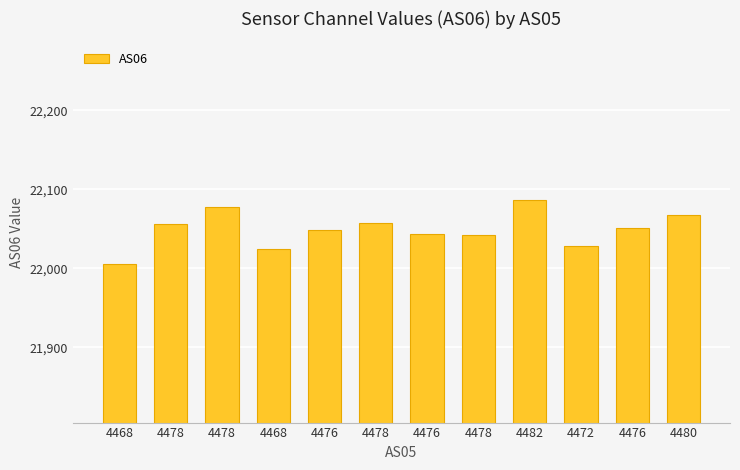

Where is the data nearest to the value 22046?

4476